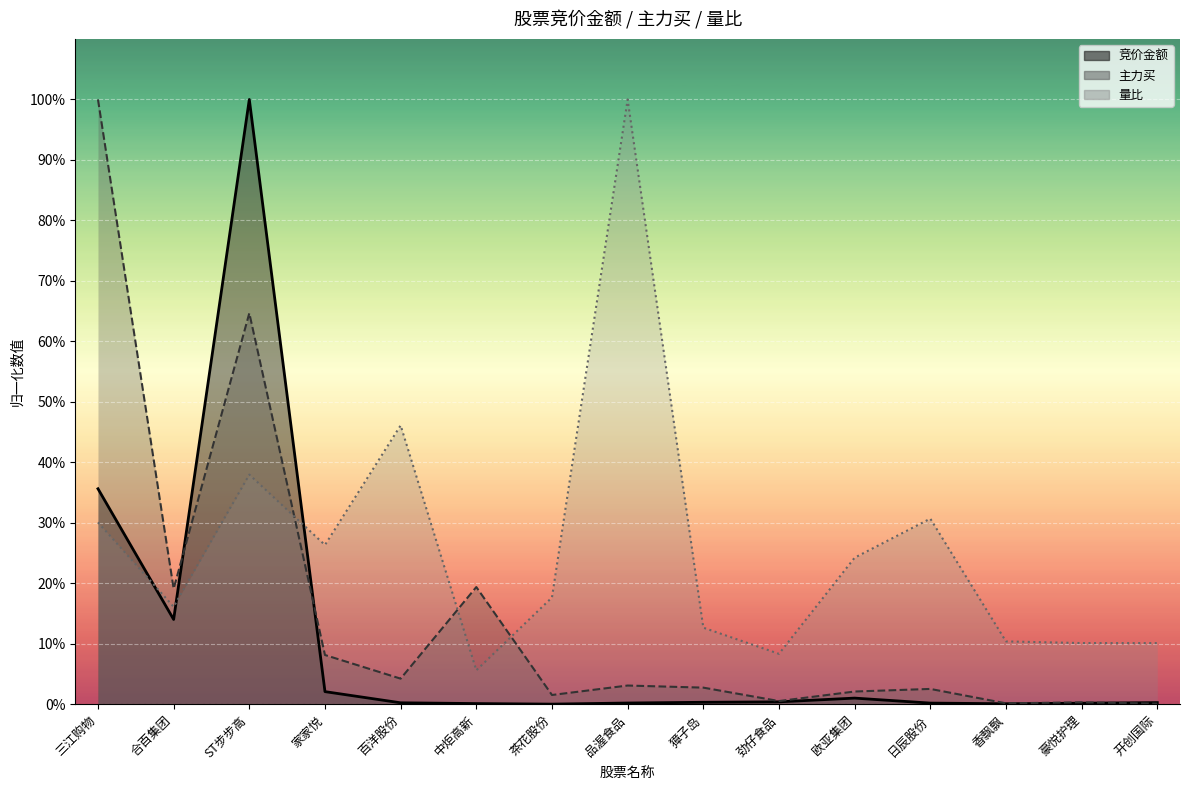

How many intersections are there between 主力买 and 量比?

3